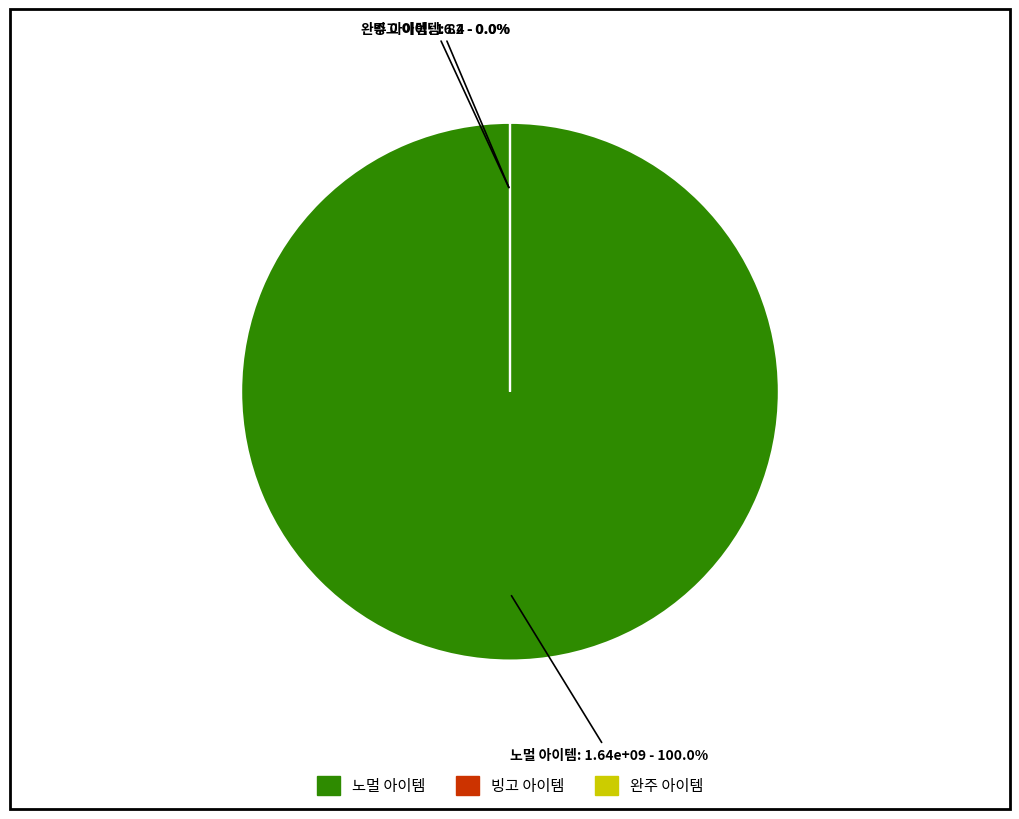

Which slice is the largest?

노멀 아이템